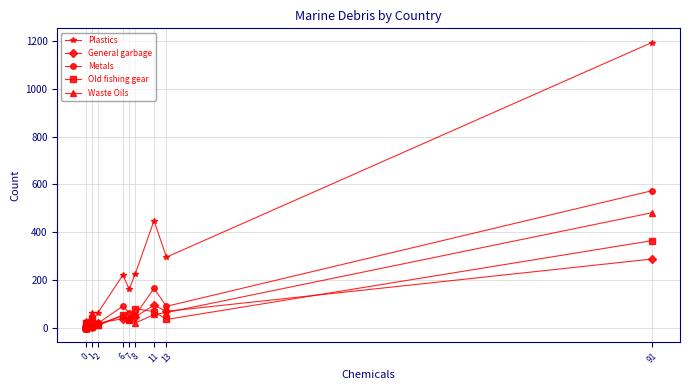

How many data points does each series have?

15